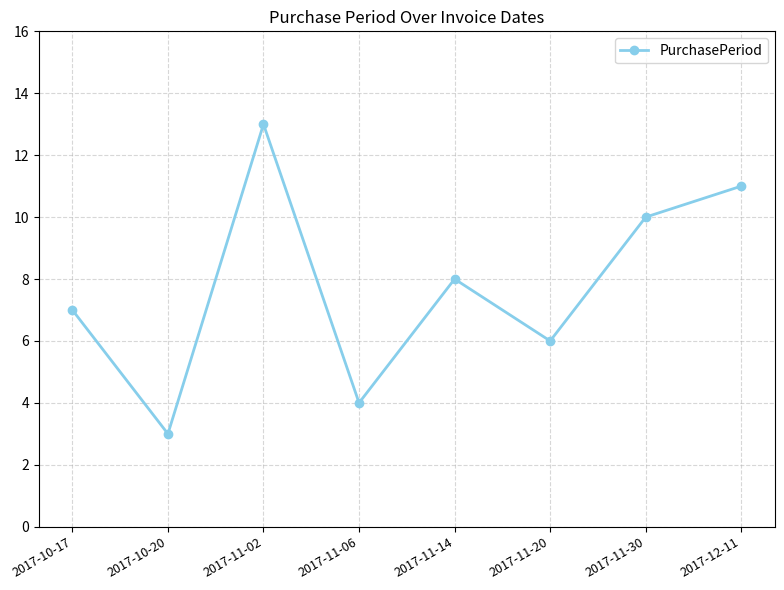

What is the label of the 8th point from the right?

2017-10-17